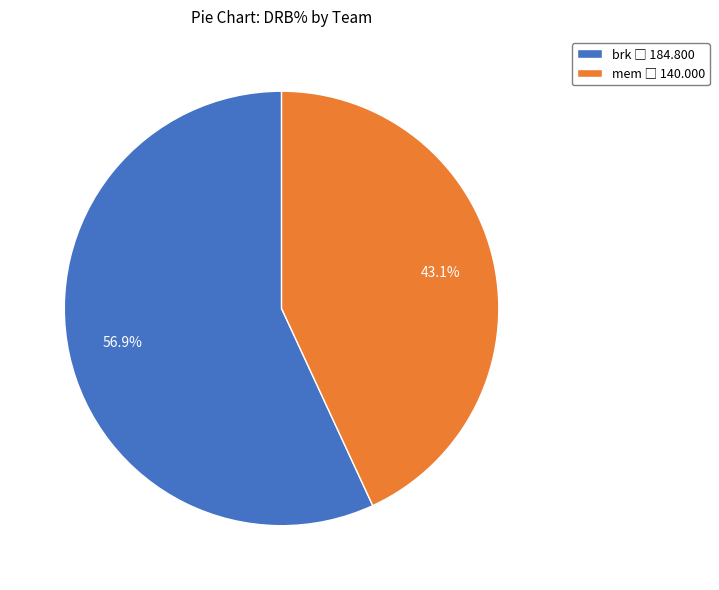

Does any single category account for the majority?

Yes